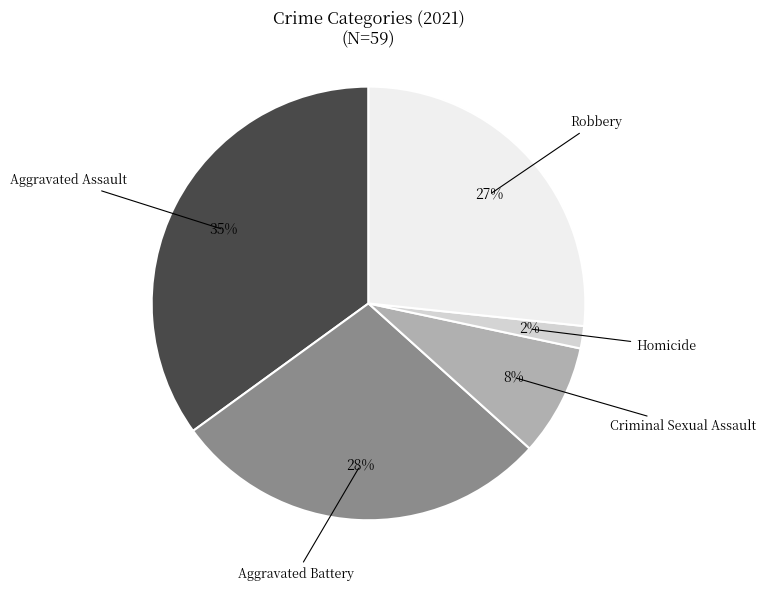

Between Aggravated Assault and Robbery, which is larger?

Aggravated Assault